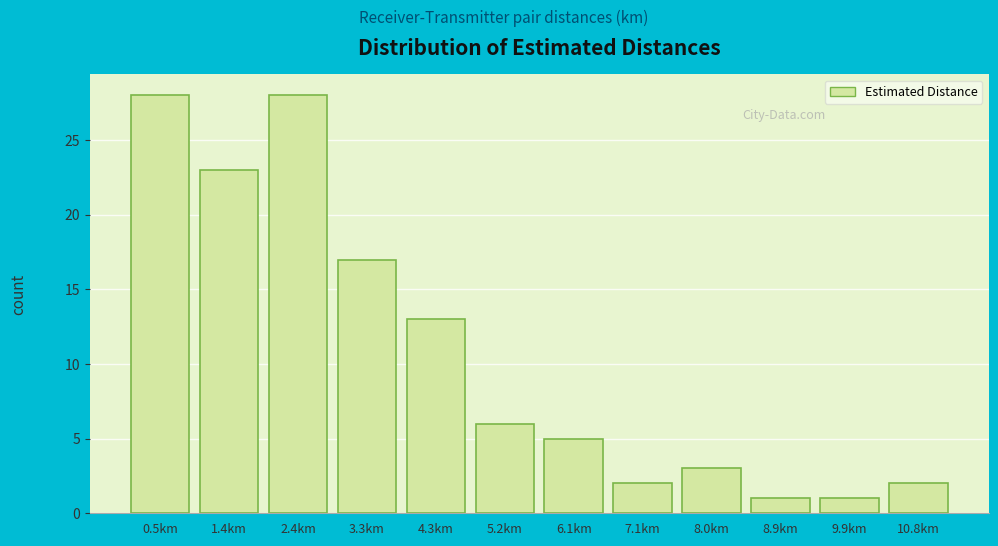

Reading left to right, what are all the values shown in this chart?

0.5km=28	1.4km=23	2.4km=28	3.3km=17	4.3km=13	5.2km=6	6.1km=5	7.1km=2	8.0km=3	8.9km=1	9.9km=1	10.8km=2